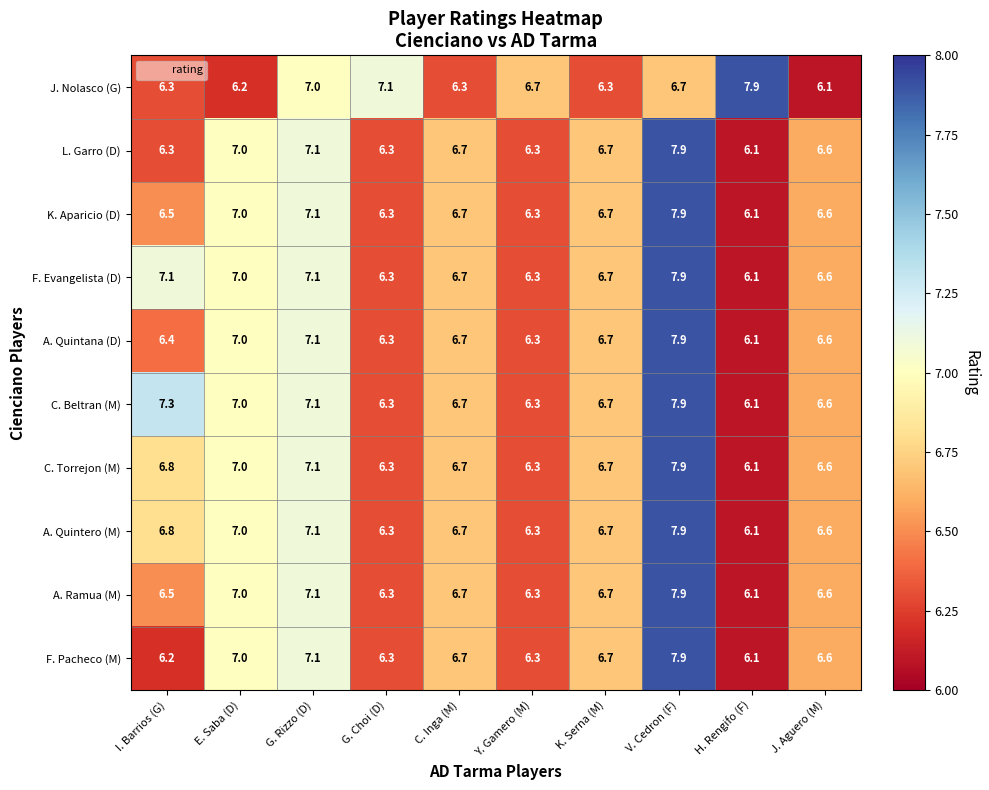

The A. Quintana (D) series shows 3.1 at Y. Gamero (M). True or false?

False